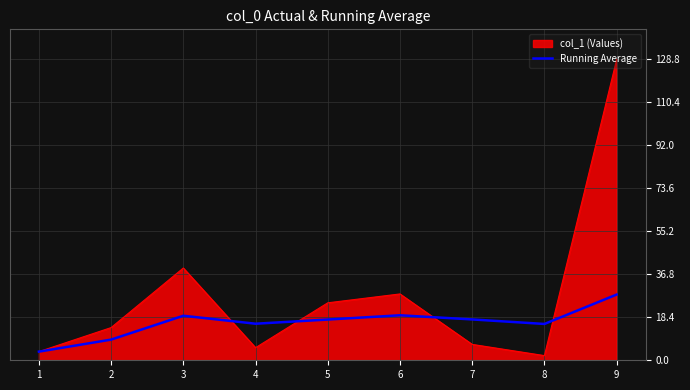

What is the difference between the highest and lowest values at 5?

7.2